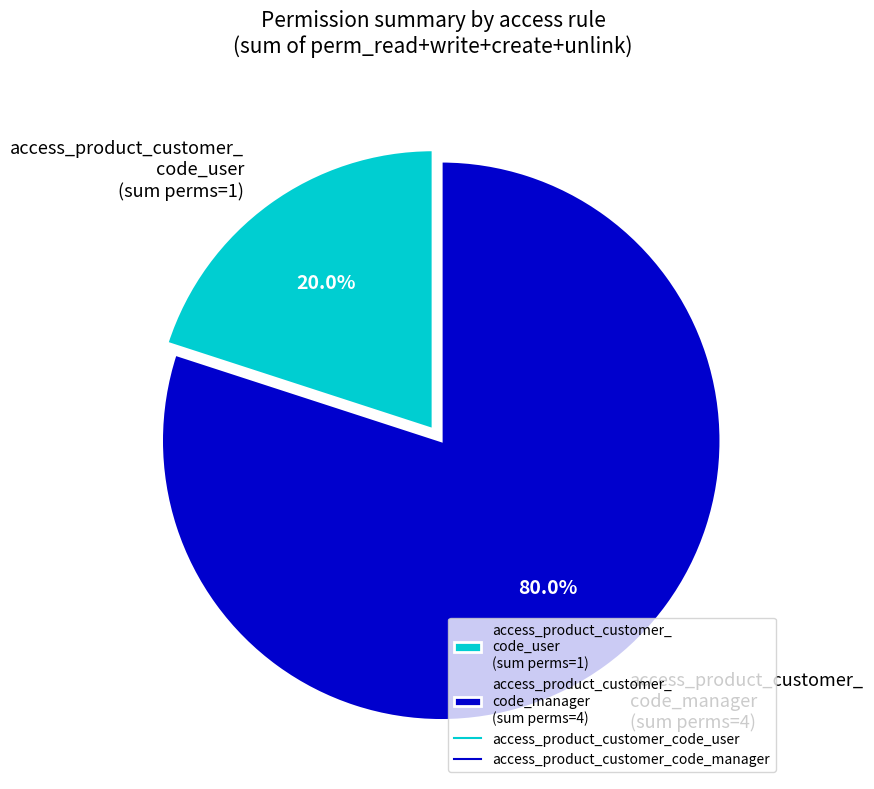

Count the number of slices in the pie.

2